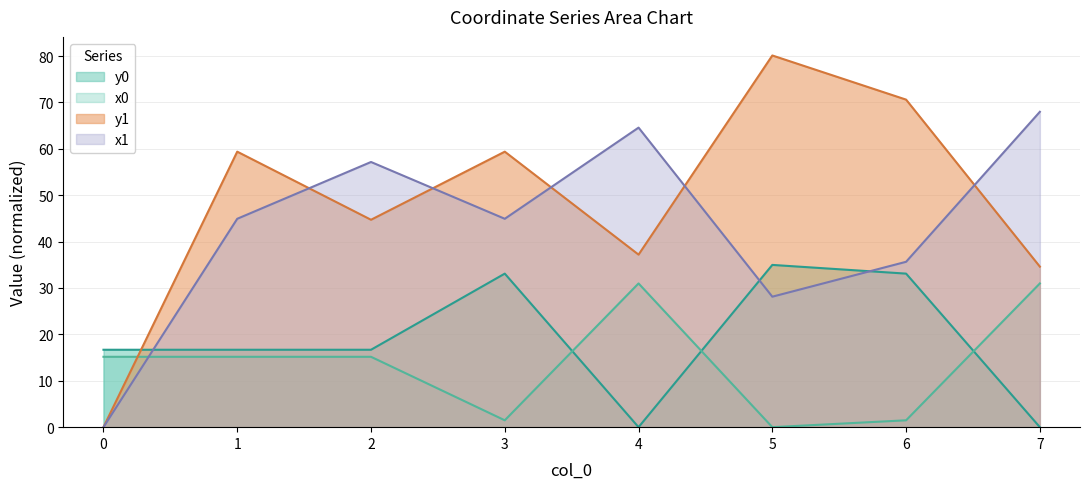

Where does the y1 series first go above 59?

1